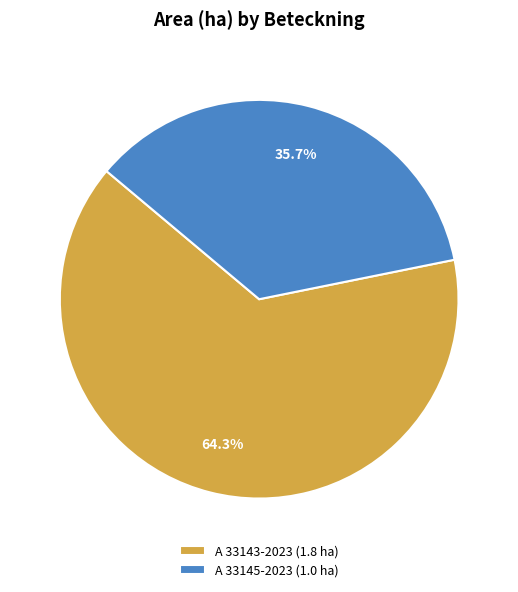

To the nearest percent, what percentage of the pie is A 33143-2023?

64%